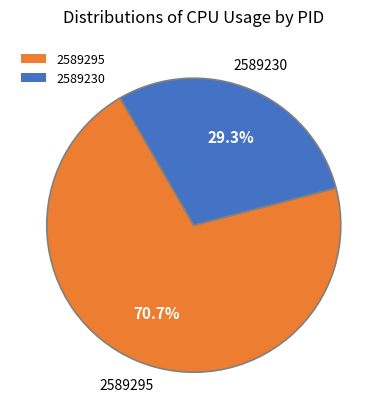

Which slice is the largest?

2589295